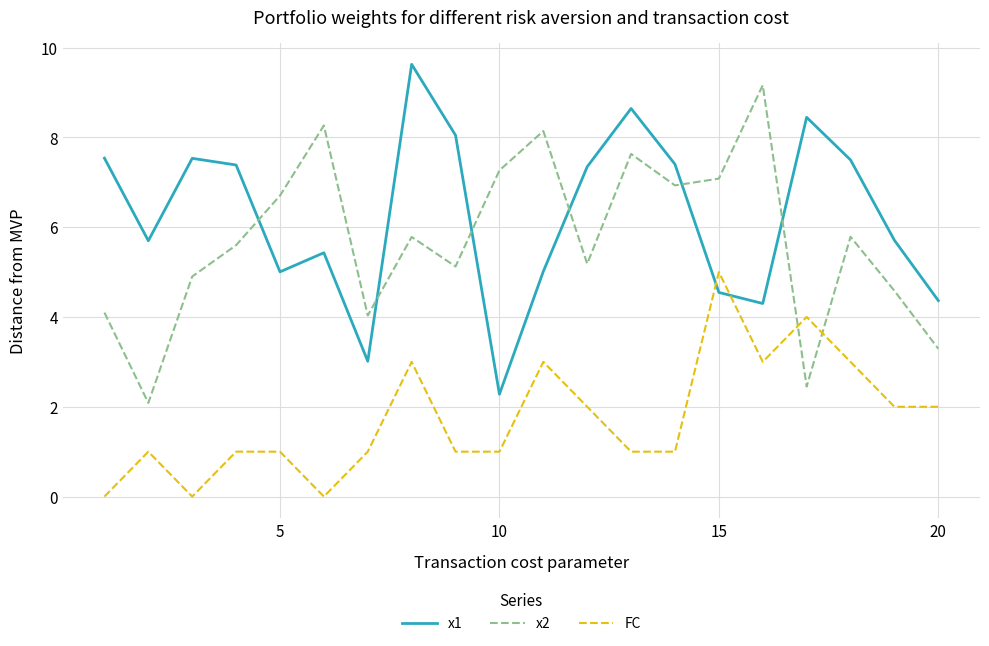

What is the difference between the maximum and minimum values in the x2 series?

7.1